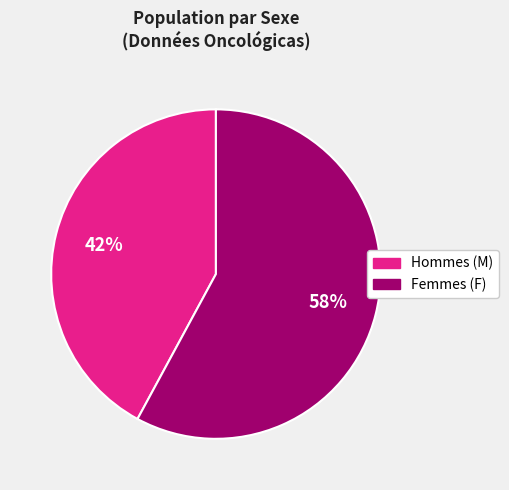

Is there any slice that represents more than half of the pie?

Yes